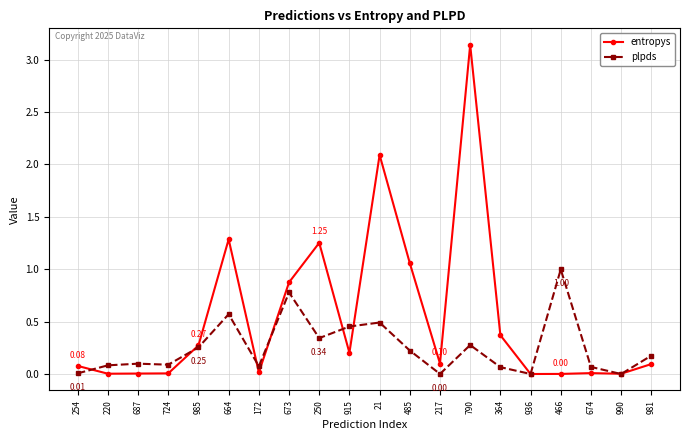

What position from the right is 172?

14